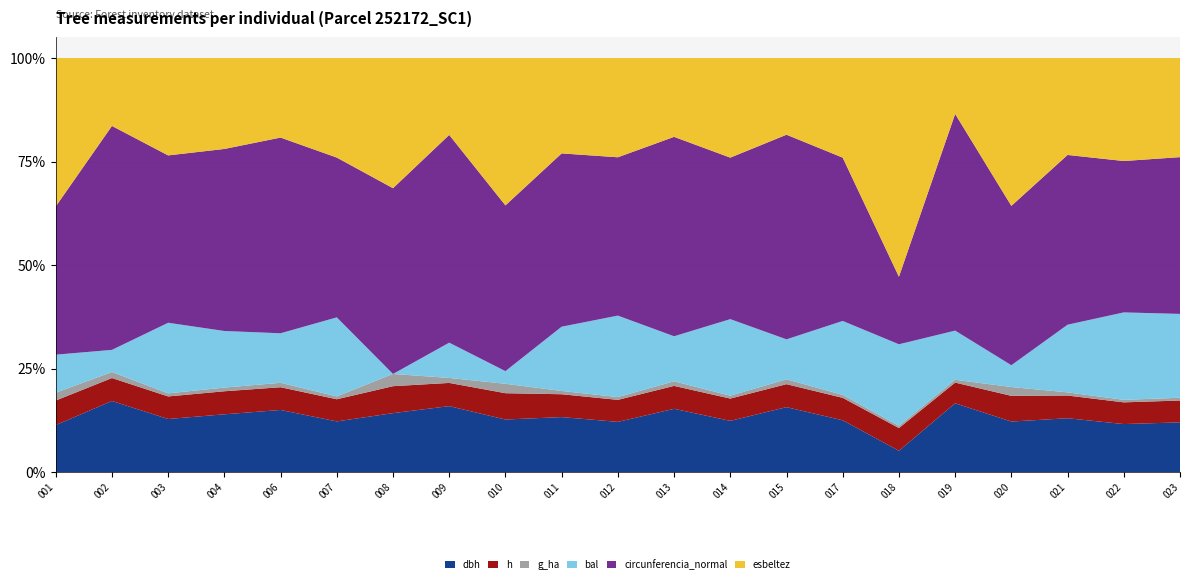

Reading left to right, transcribe all the data shown in this chart.

dbh: 252172001=16.6	252172002=33.8	252172003=23.2	252172004=25.4	252172006=28.6	252172007=22.2	252172008=20.7	252172009=30.2	252172010=17.9	252172011=24.0	252172012=22.2	252172013=29.1	252172014=22.4	252172015=30.0	252172017=22.5	252172018=10.4	252172019=37.0	252172020=17.4	252172021=23.4	252172022=21.1	252172023=22.1
h: 252172001=8.6	252172002=10.9	252172003=9.8	252172004=10.1	252172006=10.4	252172007=9.7	252172008=9.4	252172009=10.6	252172010=8.9	252172011=9.9	252172012=9.7	252172013=10.5	252172014=9.7	252172015=10.6	252172017=9.7	252172018=11.0	252172019=11.1	252172020=8.8	252172021=9.8	252172022=9.5	252172023=9.7
g_ha: 252172001=2.7	252172002=2.9	252172003=1.3	252172004=1.6	252172006=2.0	252172007=1.2	252172008=4.3	252172009=2.3	252172010=3.2	252172011=1.4	252172012=1.2	252172013=2.1	252172014=1.2	252172015=2.2	252172017=1.3	252172018=1.1	252172019=1.5	252172020=3.0	252172021=1.4	252172022=1.1	252172023=1.2
bal: 252172001=13.4	252172002=10.5	252172003=30.7	252172004=24.8	252172006=22.7	252172007=34.6	252172008=0.0	252172009=16.1	252172010=4.3	252172011=27.9	252172012=35.8	252172013=20.6	252172014=33.3	252172015=18.4	252172017=32.1	252172018=39.4	252172019=26.4	252172020=7.5	252172021=29.4	252172022=38.3	252172023=37.0
circunferencia_normal: 252172001=52.0	252172002=106.2	252172003=72.8	252172004=79.7	252172006=89.8	252172007=69.9	252172008=65.1	252172009=94.8	252172010=56.1	252172011=75.3	252172012=69.6	252172013=91.3	252172014=70.3	252172015=94.2	252172017=70.8	252172018=32.6	252172019=116.3	252172020=54.6	252172021=73.6	252172022=66.2	252172023=69.3
esbeltez: 252172001=52.1	252172002=32.2	252172003=42.3	252172004=39.8	252172006=36.5	252172007=43.5	252172008=45.6	252172009=35.1	252172010=49.9	252172011=41.4	252172012=43.6	252172013=36.1	252172014=43.3	252172015=35.3	252172017=43.1	252172018=105.6	252172019=30.0	252172020=50.7	252172021=42.0	252172022=45.0	252172023=43.8